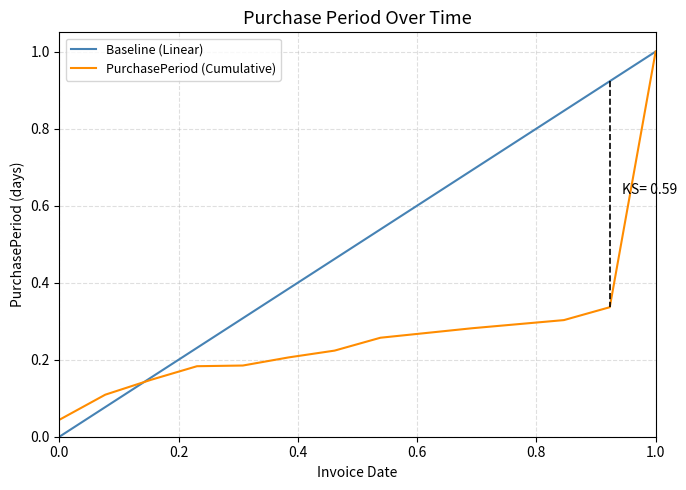

Rank the series by their average value, from highest to lowest.

Baseline (Linear), PurchasePeriod (Cumulative)